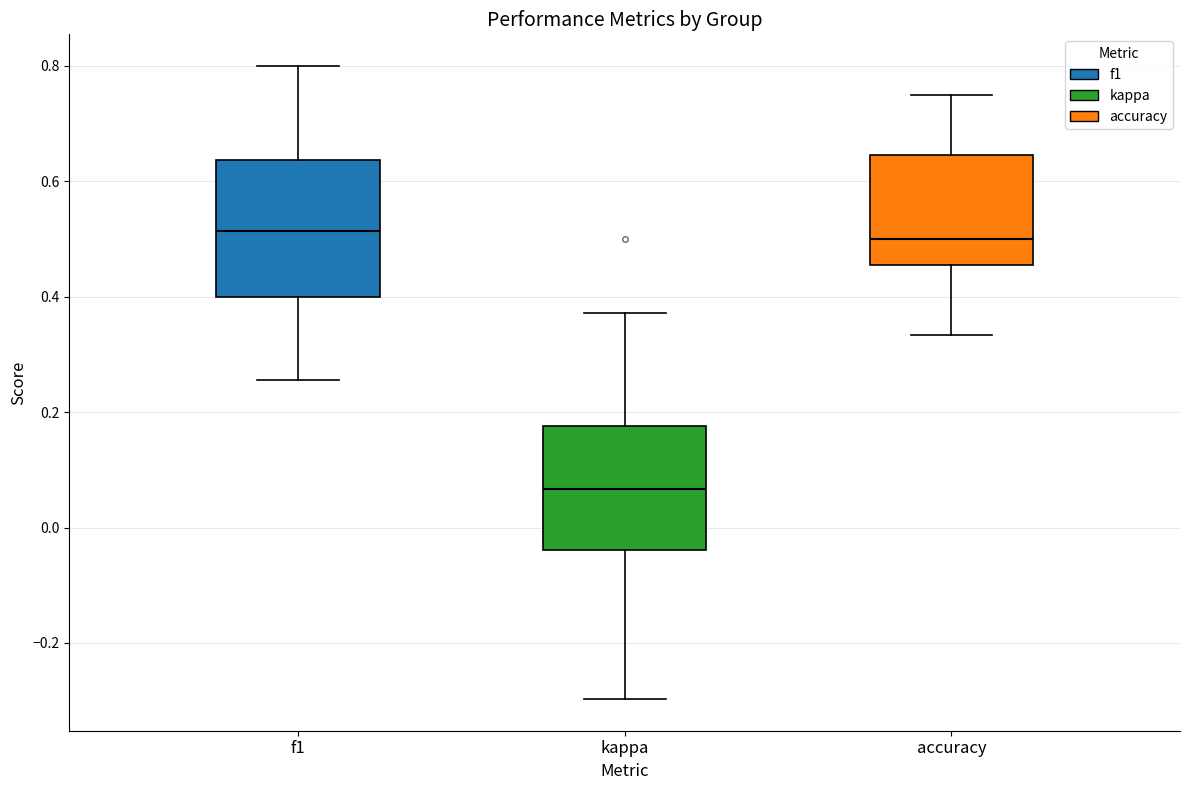

Reading left to right, transcribe this box plot: for each box, give where its median line is, the range the box spans, and where its two whiskers end, as read against the y-axis. The values are not printed on the chart, so give them approximately, as read against the axis.

f1: median 0.52, box 0.40 to 0.64, whiskers 0.26 to 0.80
kappa: median 0.06, box -0.04 to 0.18, whiskers -0.30 to 0.38
accuracy: median 0.50, box 0.46 to 0.64, whiskers 0.34 to 0.76